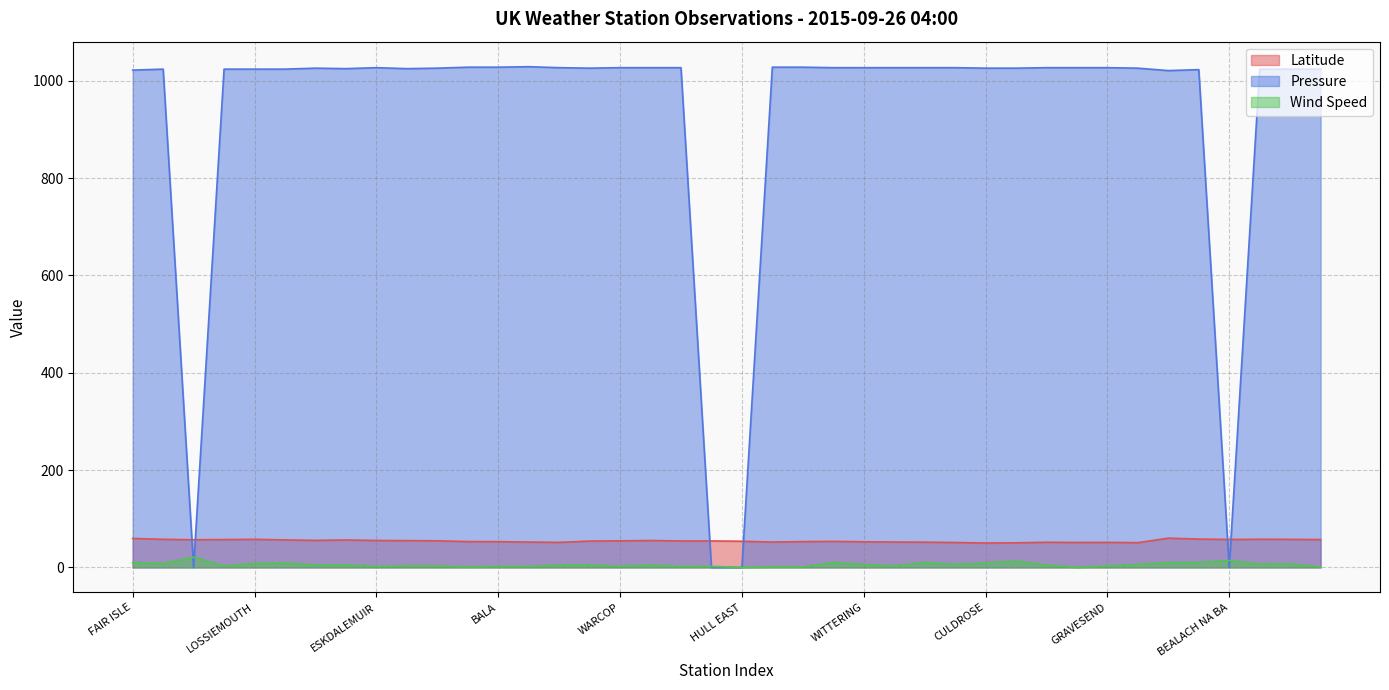

At which label does Latitude reach its minimum?

CULDROSE